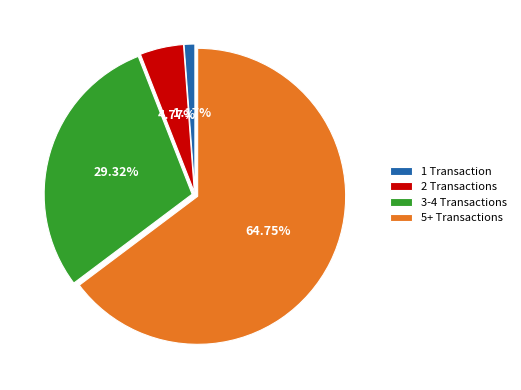

Is there a majority slice in this chart?

Yes